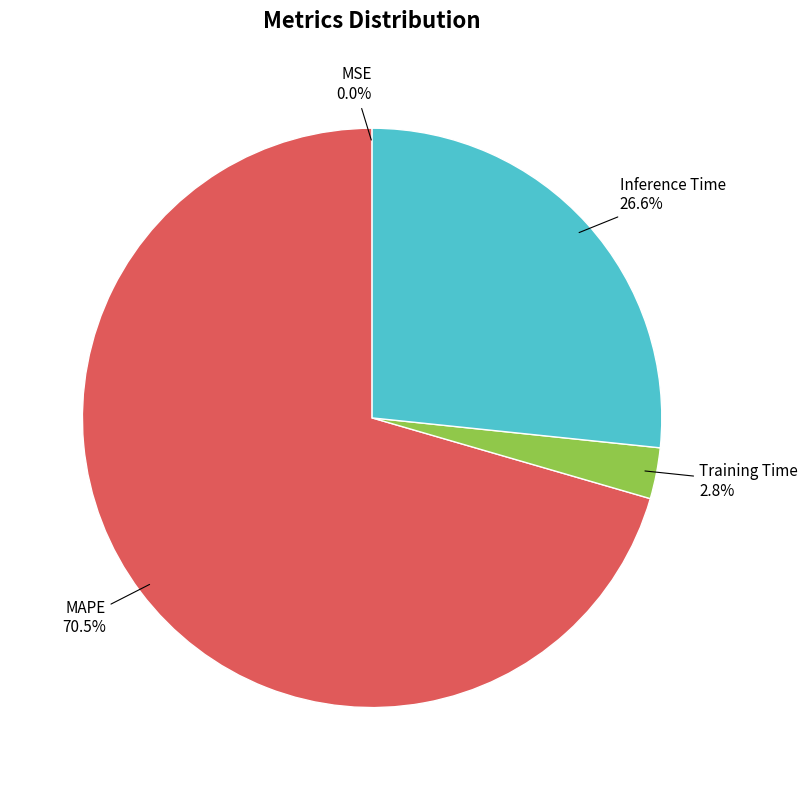

To the nearest percent, what is the difference between the largest and smallest slice percentages?

71%